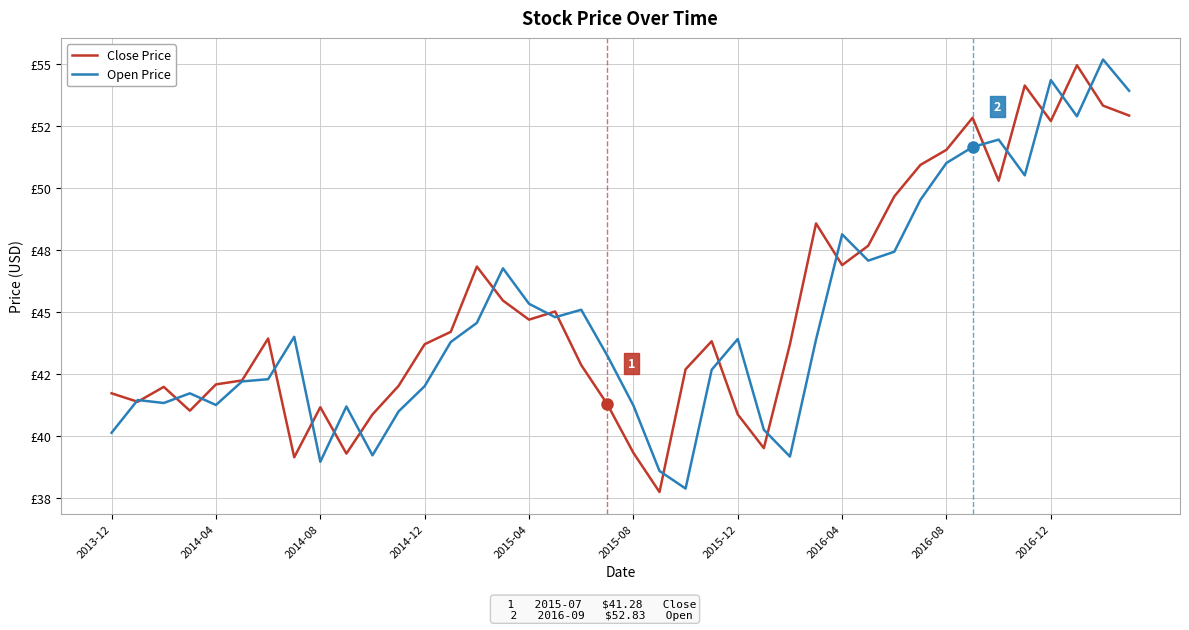

What are all the series names shown in the legend?

Close Price, Open Price